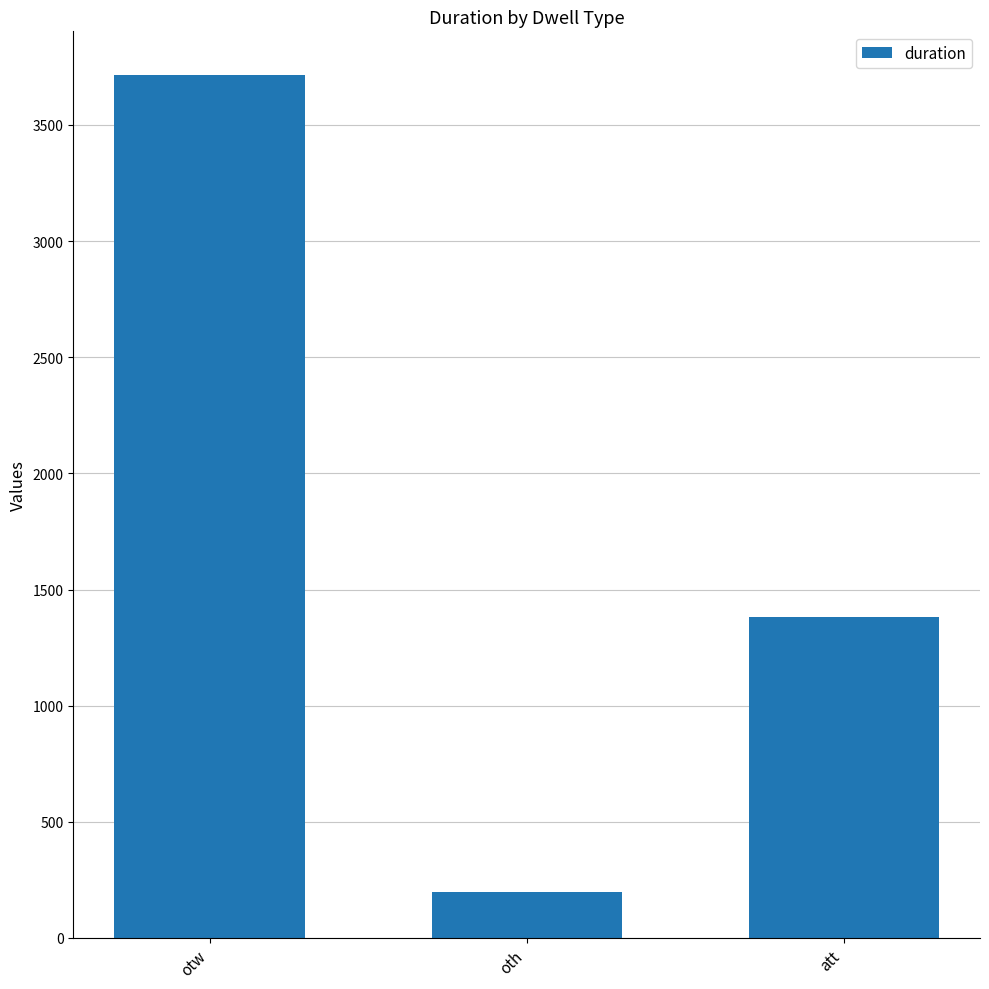

What is the maximum value shown in the chart?

3717